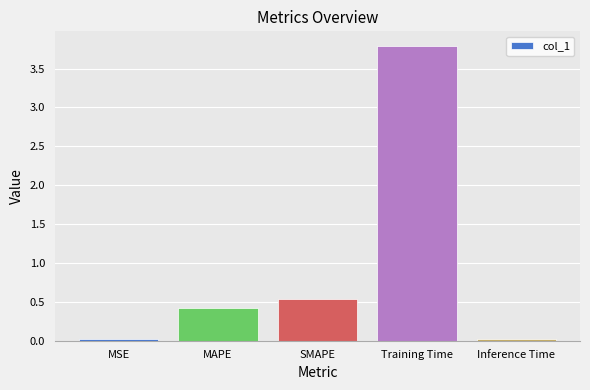

What is the maximum value shown in the chart?

3.8